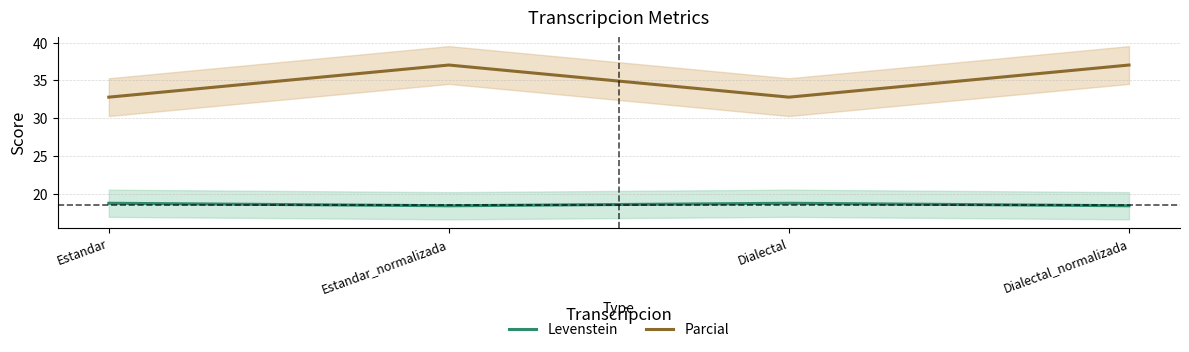

At how many categories does at least one series exceed 34?

2